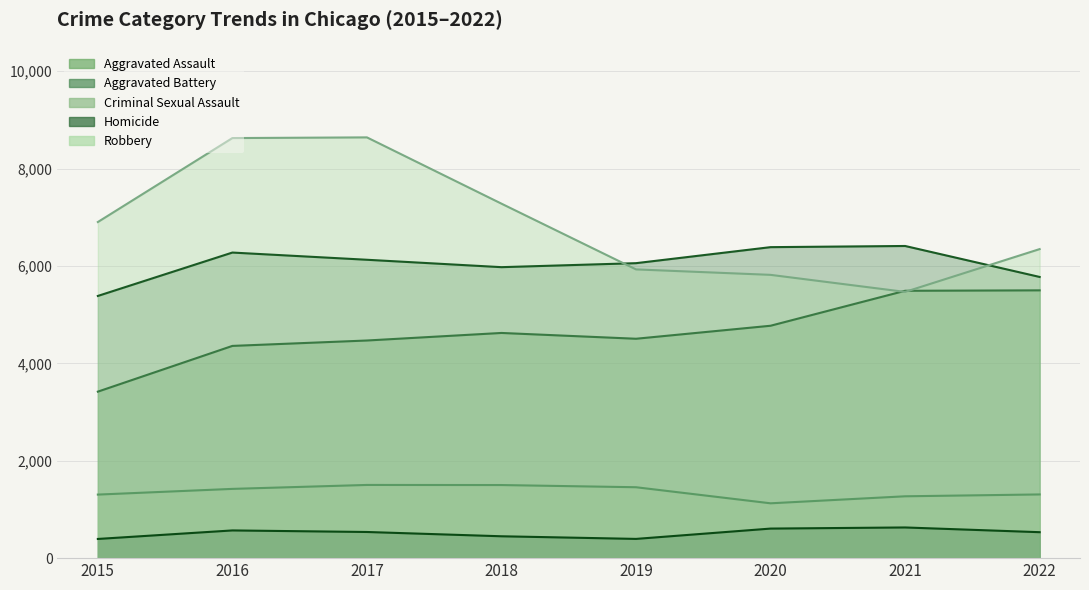

Which series changed the most between 2015 and 2021?

Aggravated Assault